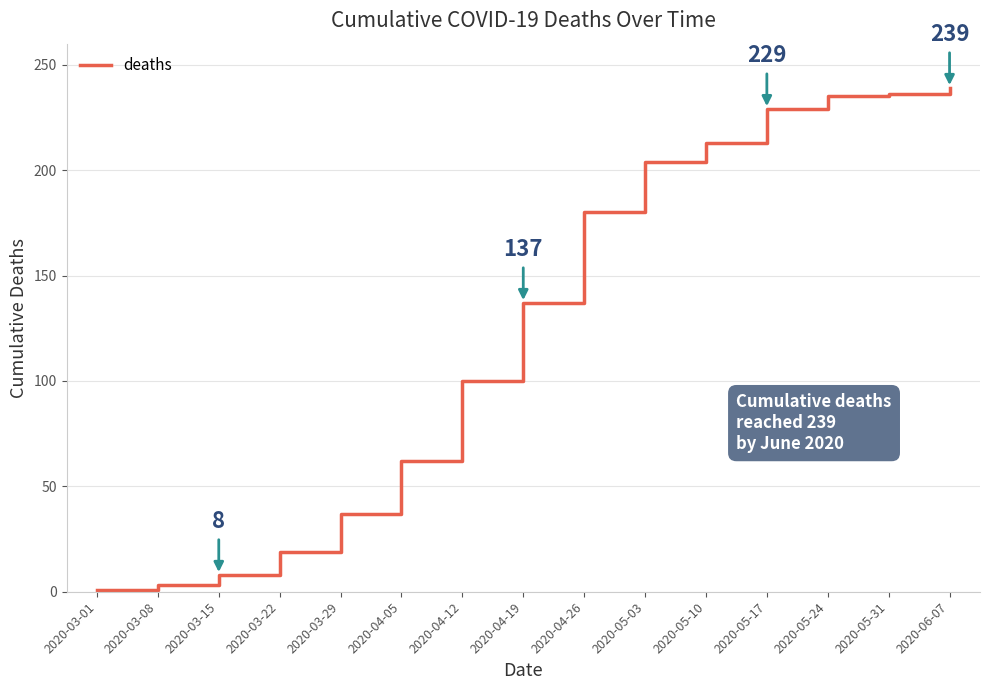

True or false: the data has more than 2 interior local peaks.

False